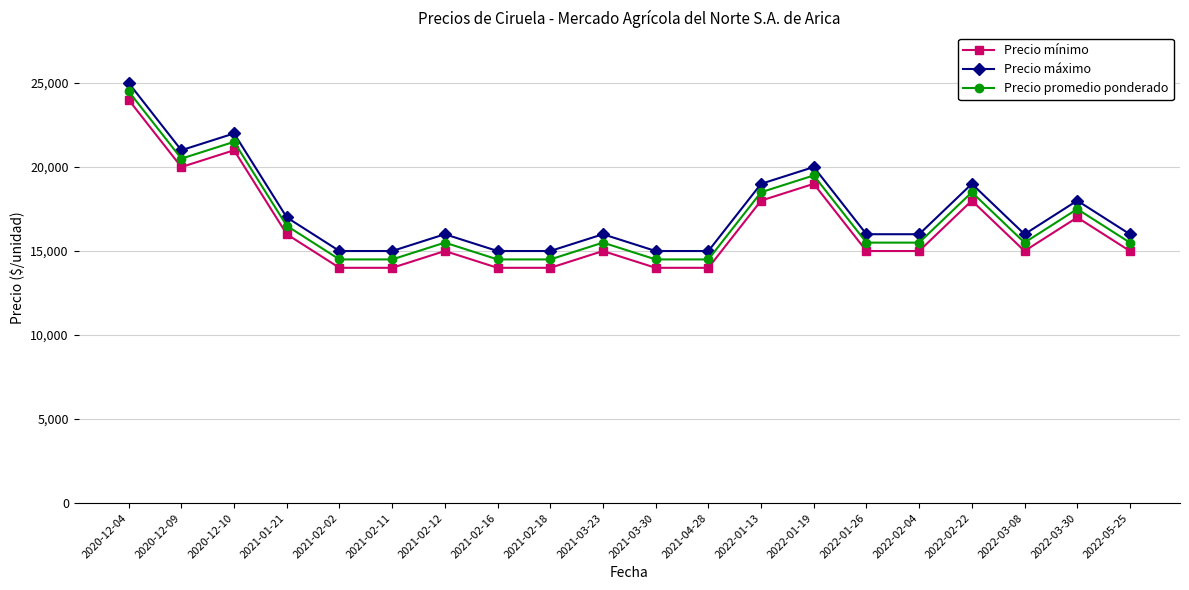

What position from the right is 2022-01-19?

7